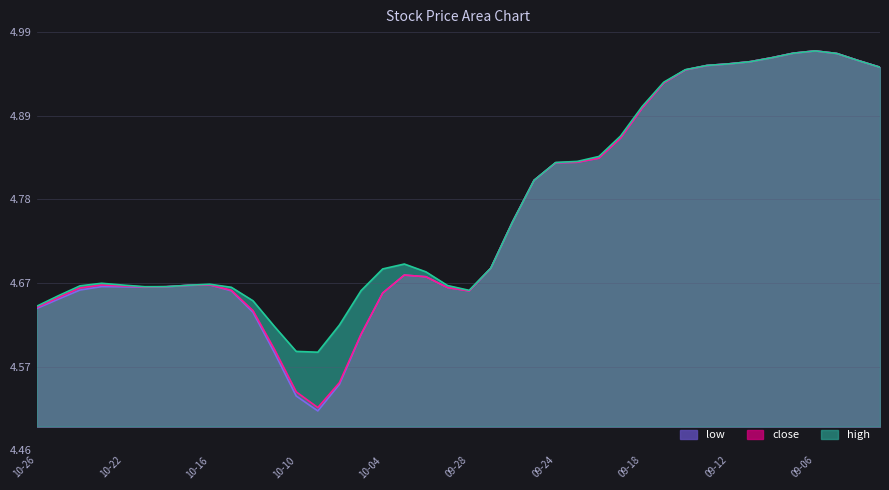

How many lines are shown in the chart?

3